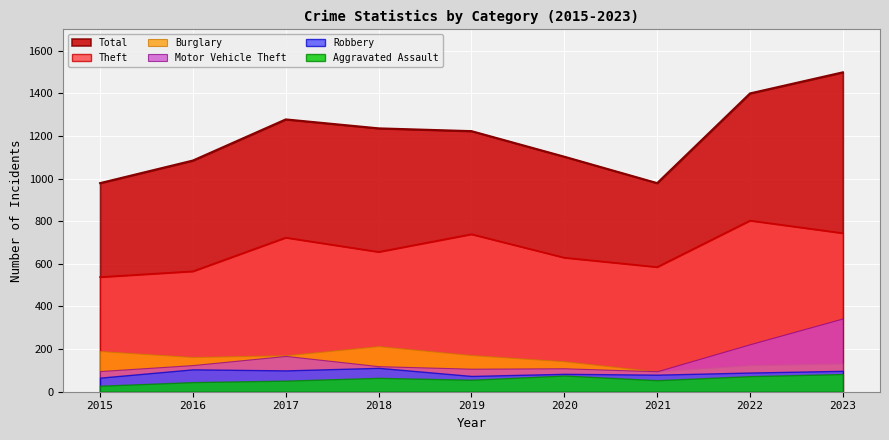

True or false: Aggravated Assault and Total intersect in this chart.

False